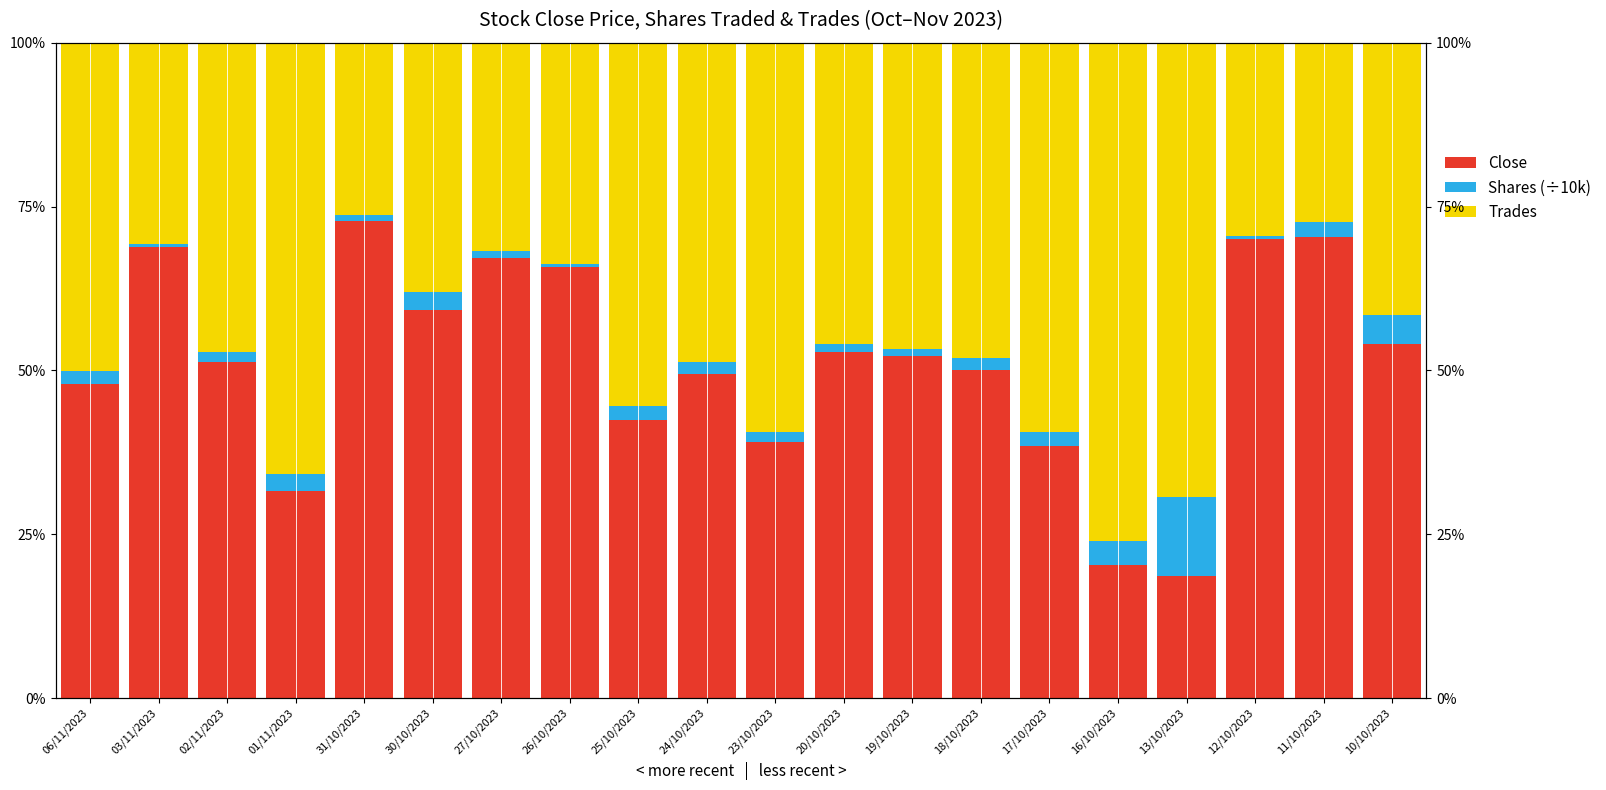

What is the maximum value shown in the chart?

76.0